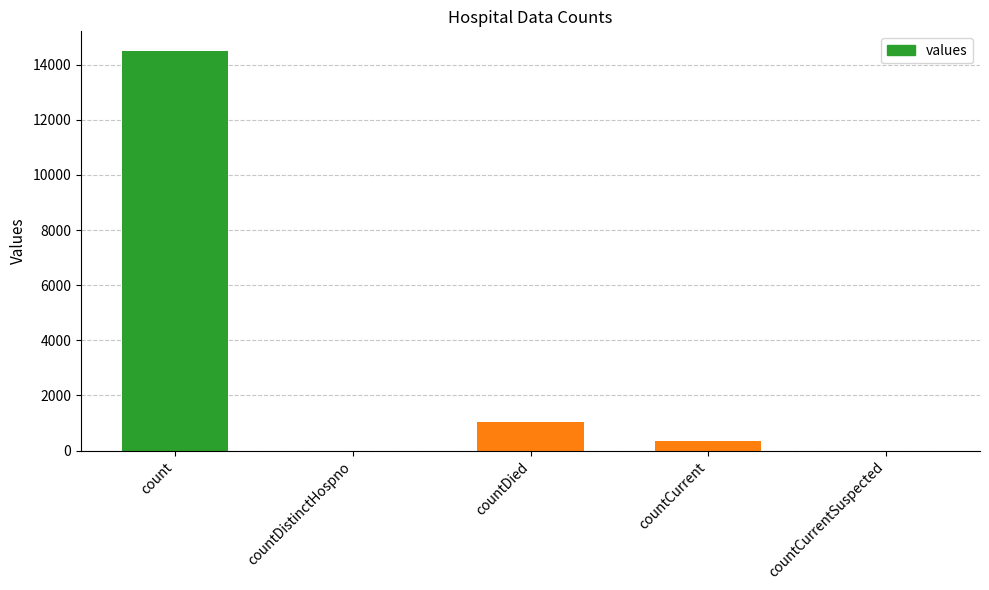

What is the greatest value displayed?

14488